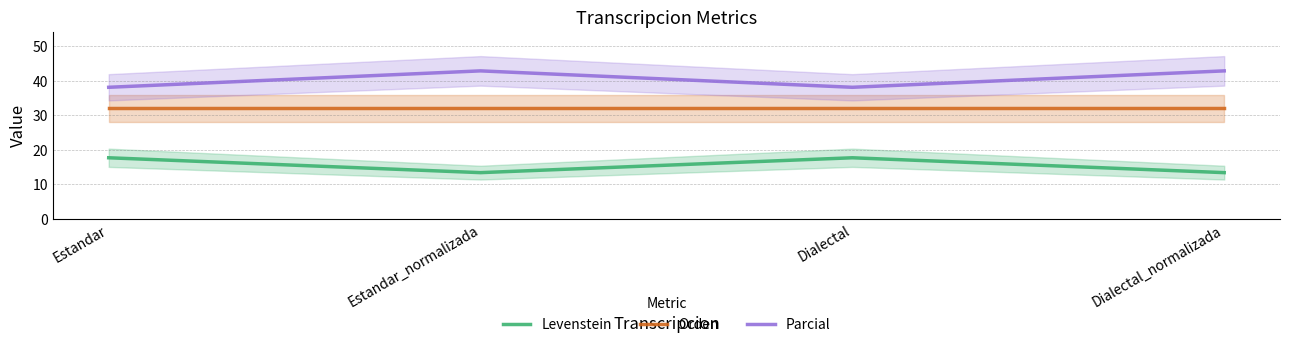

What is the label of the 2nd point from the left?

Estandar_normalizada